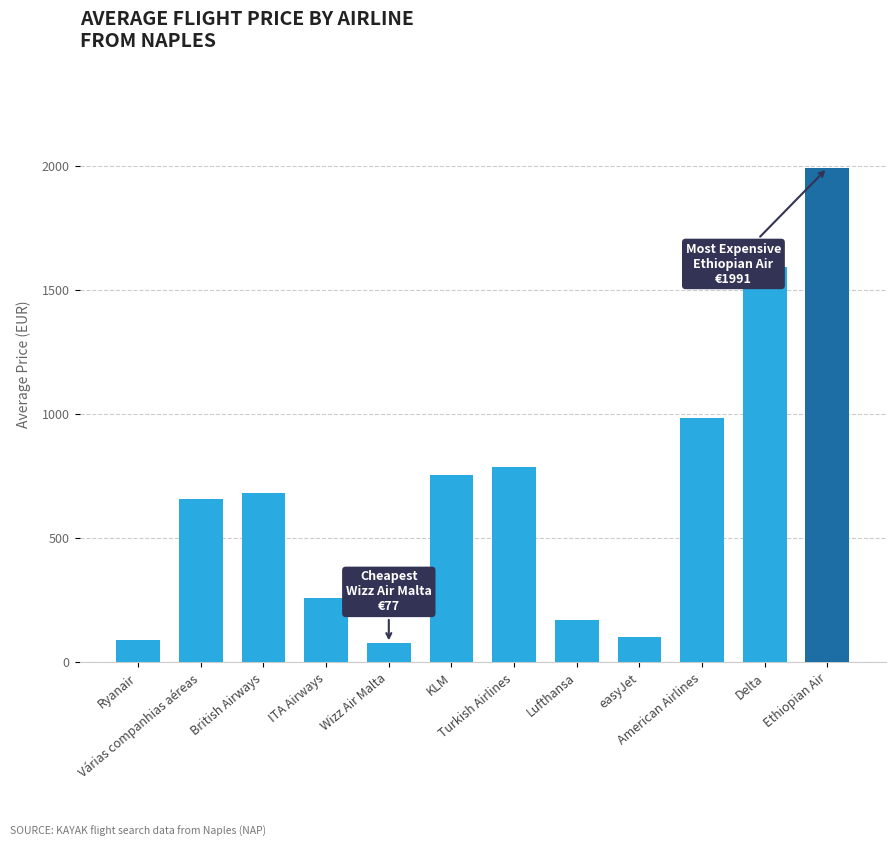

Count the number of data series in this chart.

1